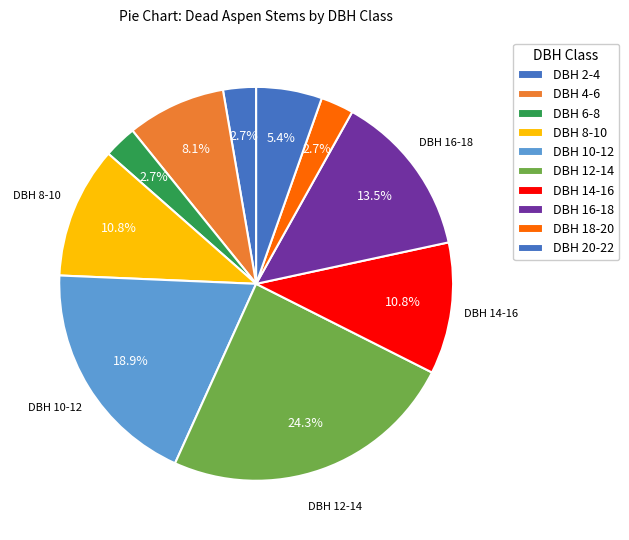

How many slices are in this pie chart?

10